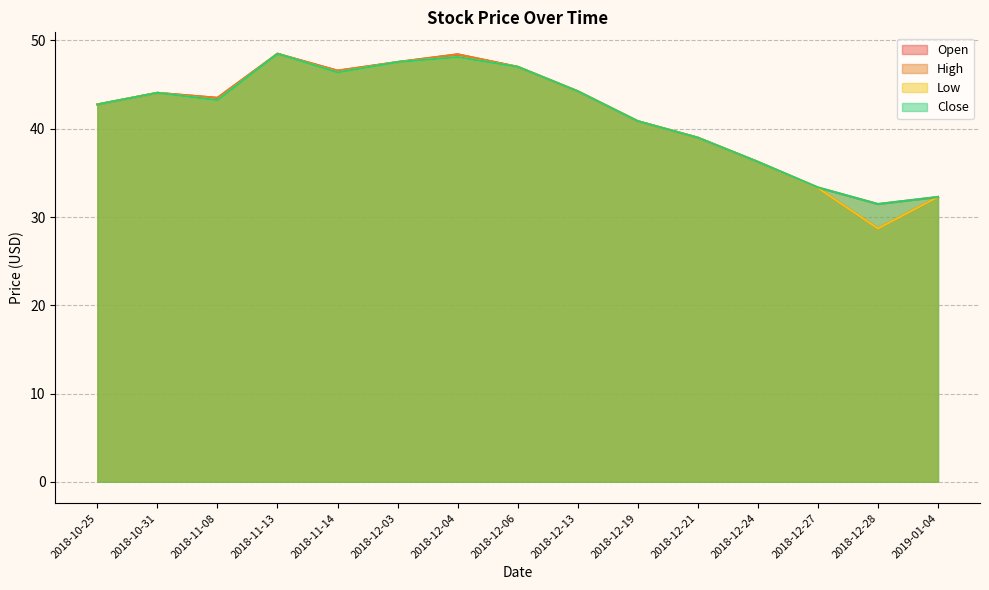

Which series has the widest spread of values?

Open